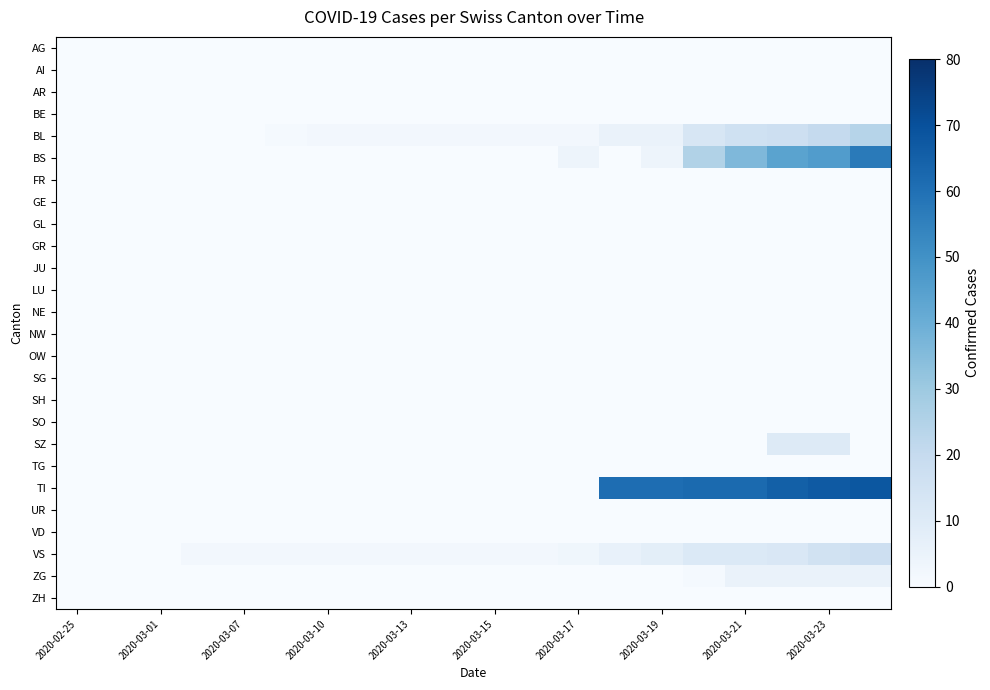

How many categories are shown in the chart?

20